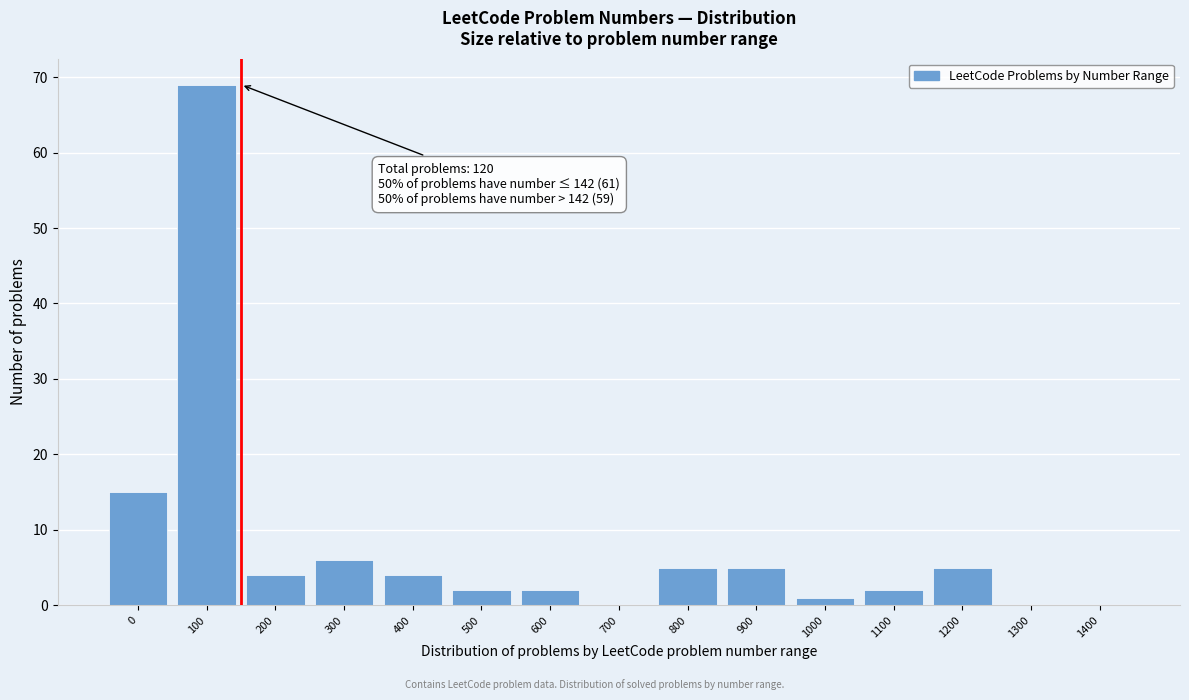

Reading left to right, transcribe all the data shown in this chart.

0=15	100=69	200=4	300=6	400=4	500=2	600=2	700=0	800=5	900=5	1000=1	1100=2	1200=5	1300=0	1400=0